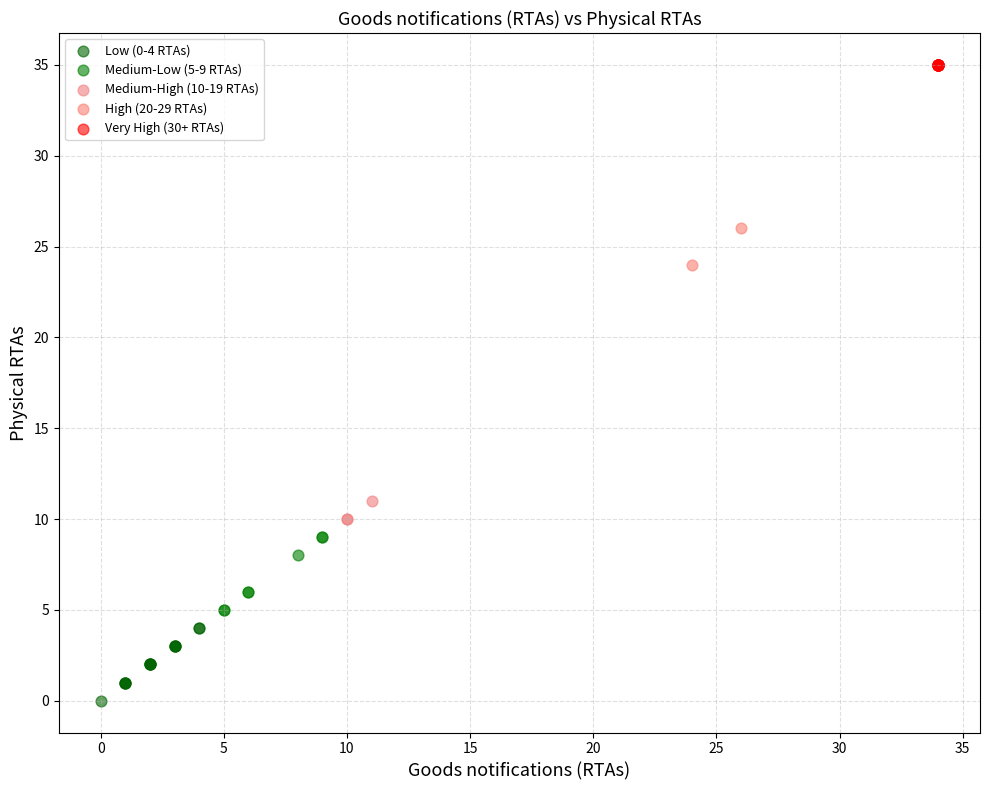

What are all the series names shown in the legend?

Low (0-4 RTAs), Medium-Low (5-9 RTAs), Medium-High (10-19 RTAs), High (20-29 RTAs), Very High (30+ RTAs)